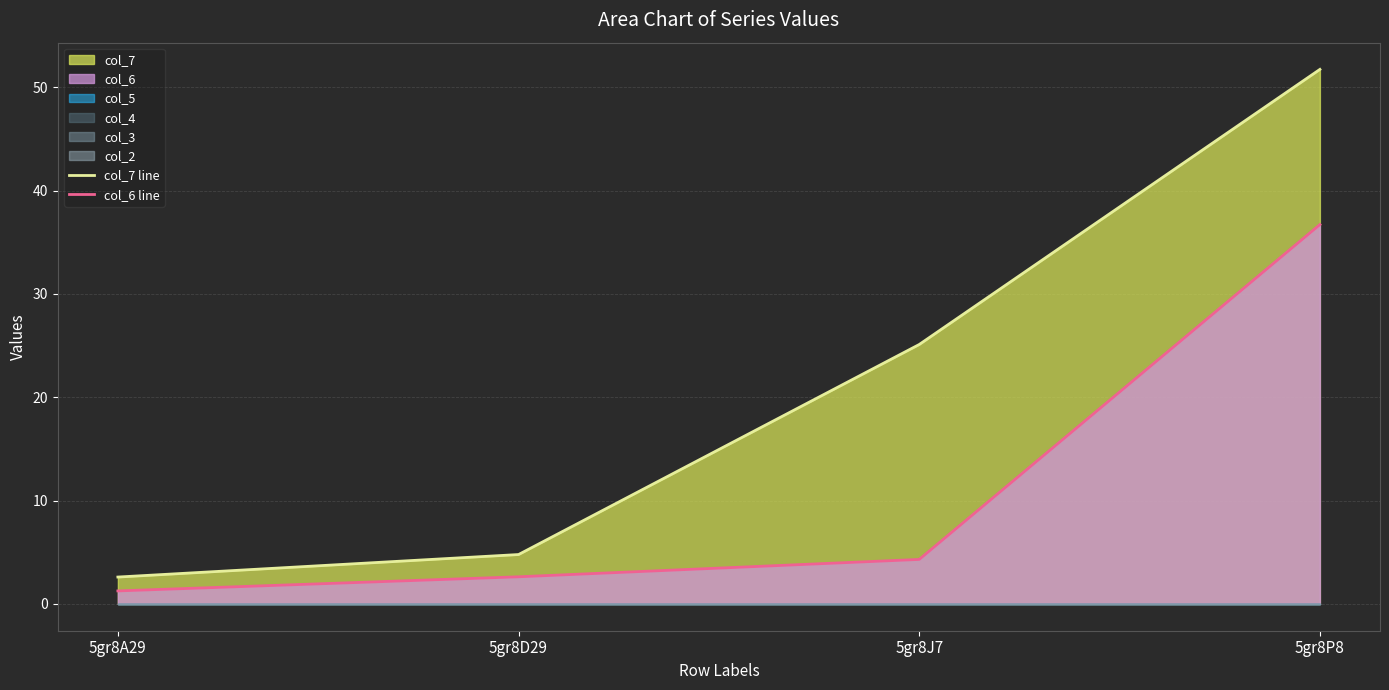

What is the minimum value for col_6 line?

1.3